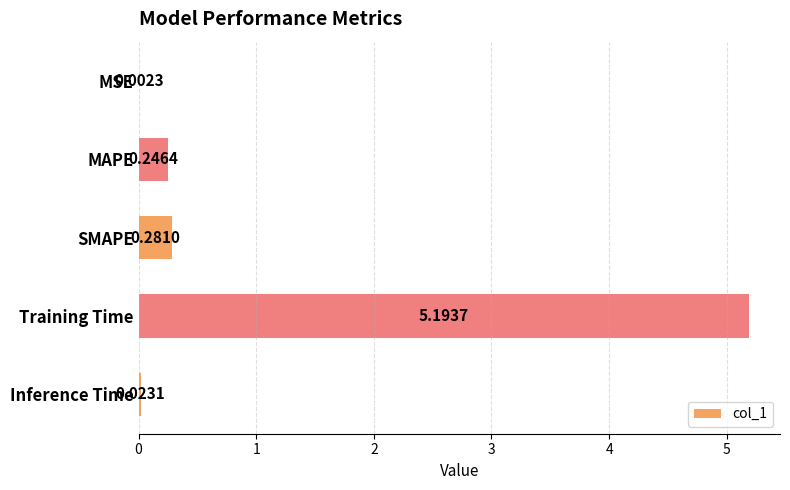

Are the bars grouped side by side (vs. stacked)?

No